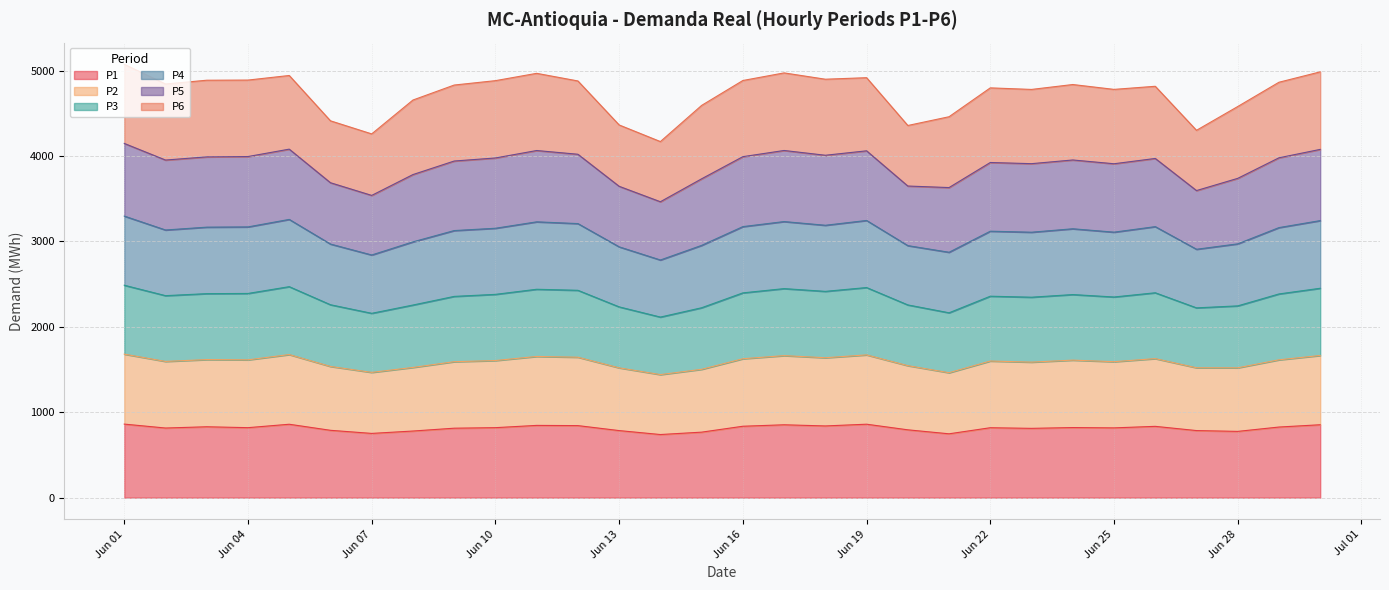

True or false: P2 and P3 intersect in this chart.

False